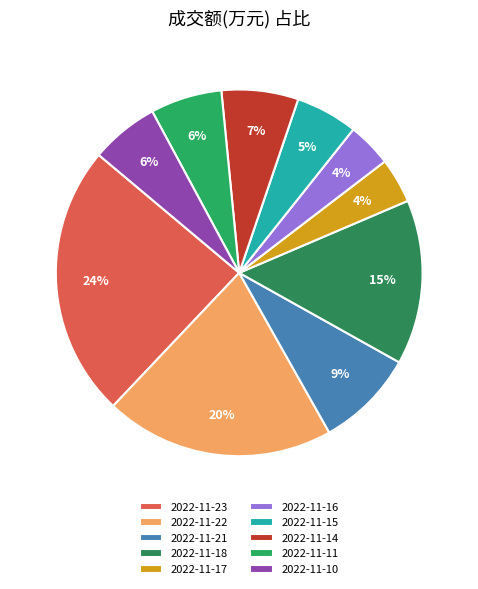

To the nearest percent, what portion does 2022-11-23 represent?

24%